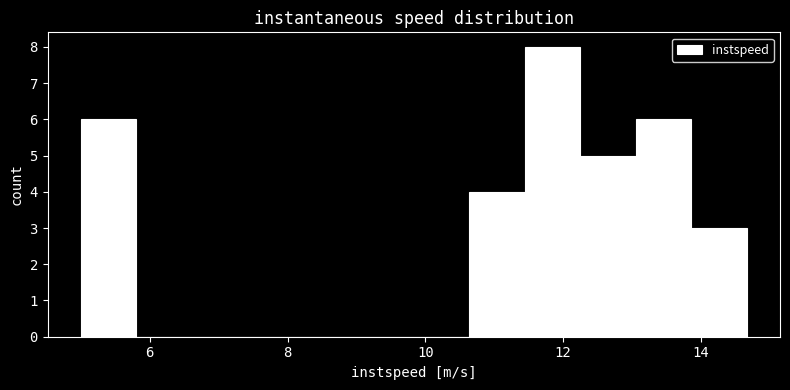

How tall is the bar that spans 10.6 to 11.4 on the x-axis? Neither the bar edges nor the heights are printed on the chart, so give them approximately, as read against the axes.

4